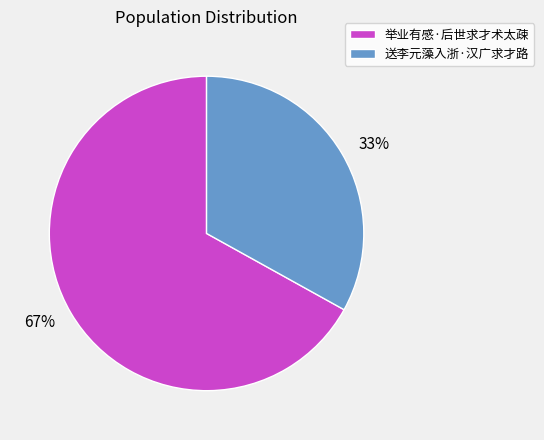

What is the largest slice in the pie chart?

67%